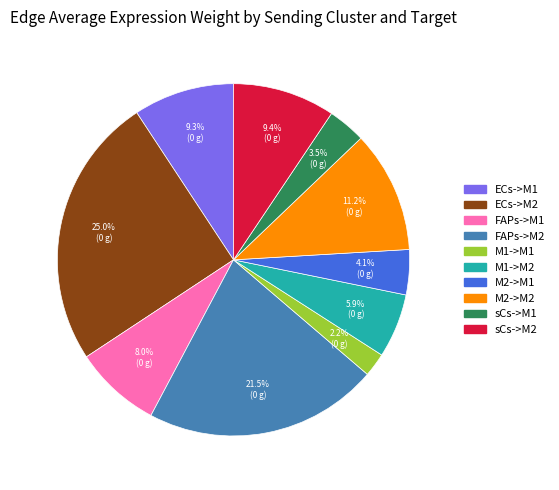

Is there any slice that represents more than half of the pie?

No